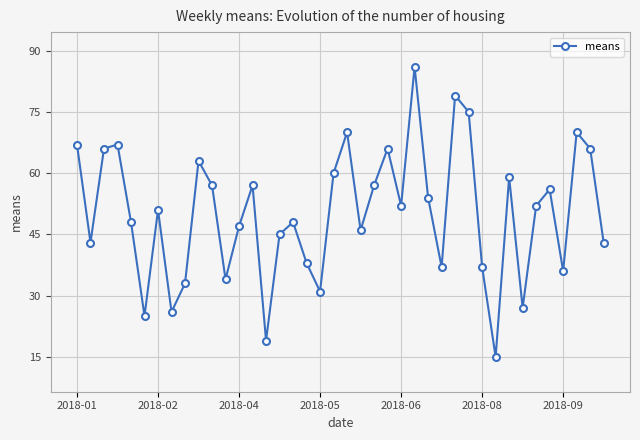

What is the maximum value shown in the chart?

86